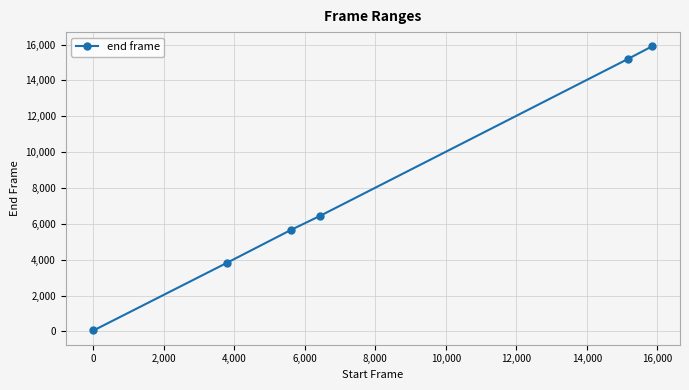

What is the maximum value shown in the chart?

15899